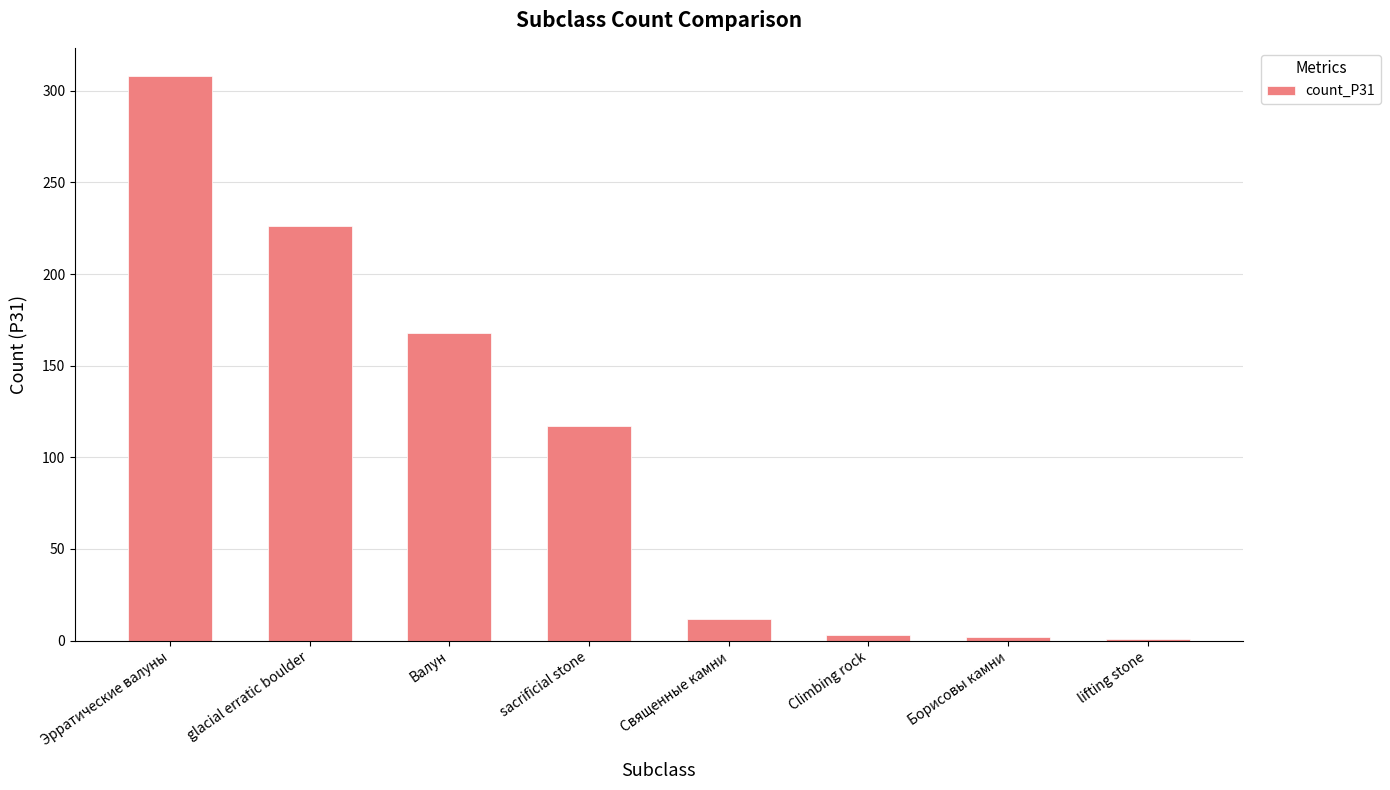

Are the bars horizontal?

No